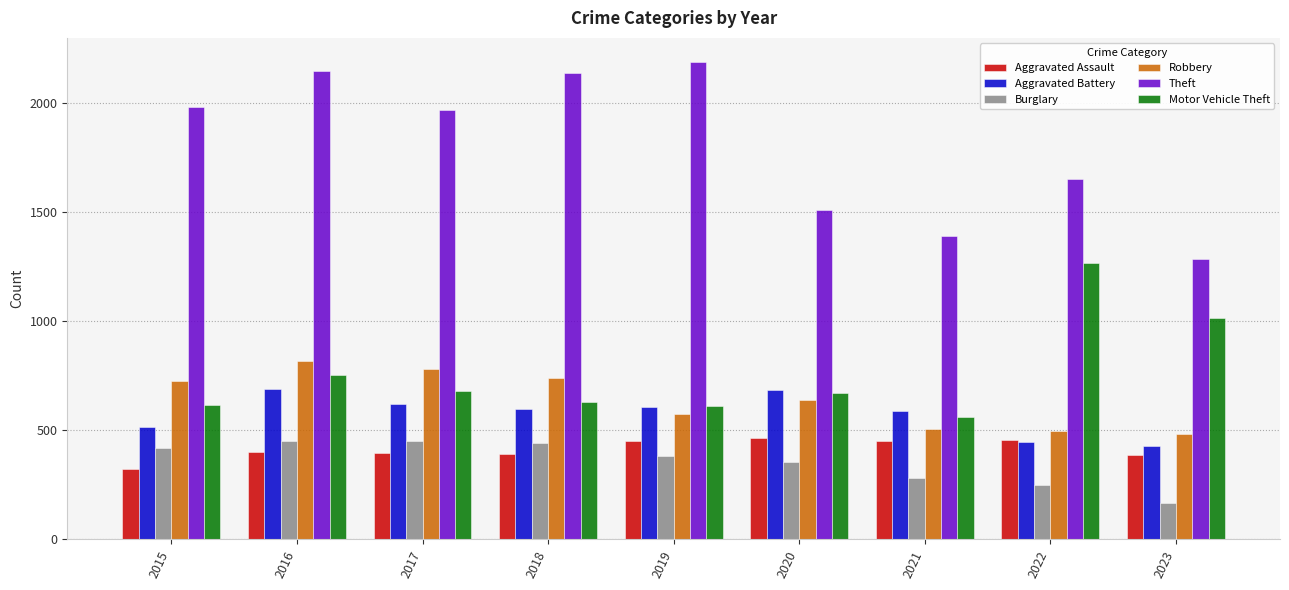

What is the total value across all series at 2022?

4571